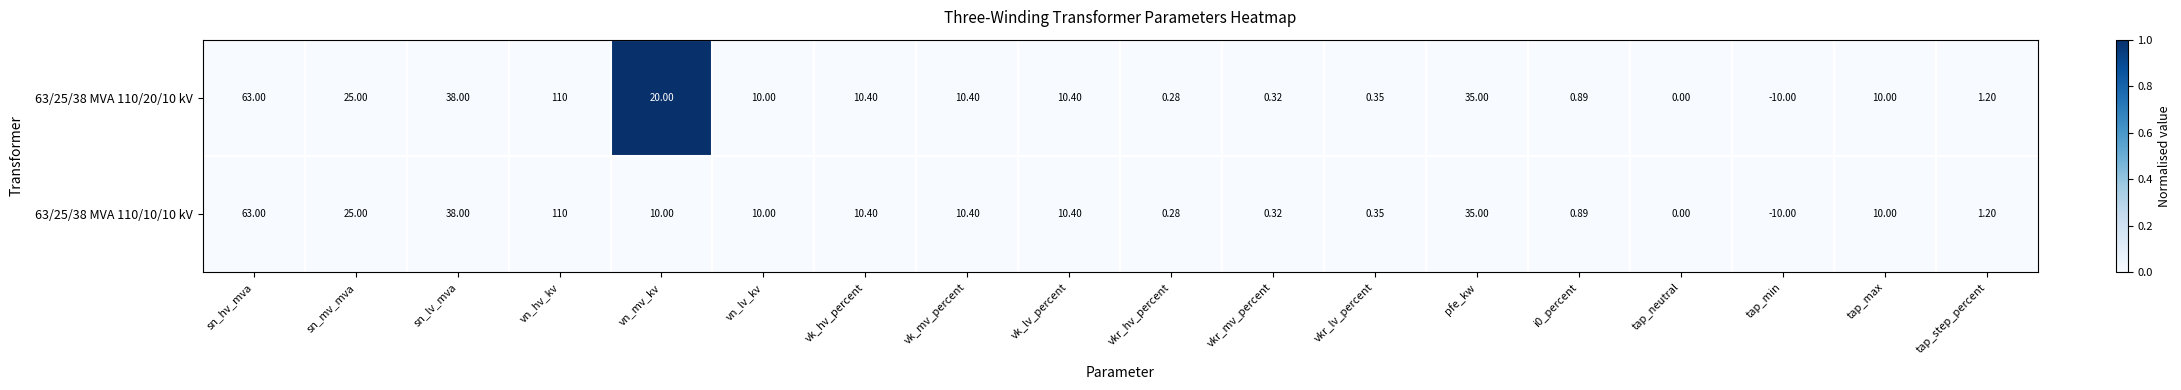

Which label corresponds to the smallest value in the chart?

tap_min